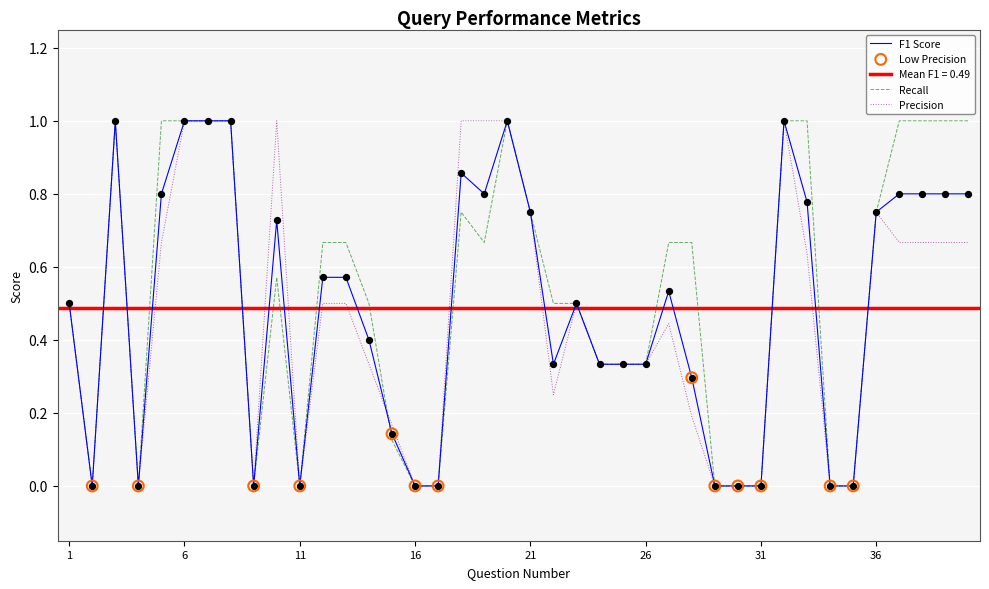

At which category is the sum across all series the highest?

3